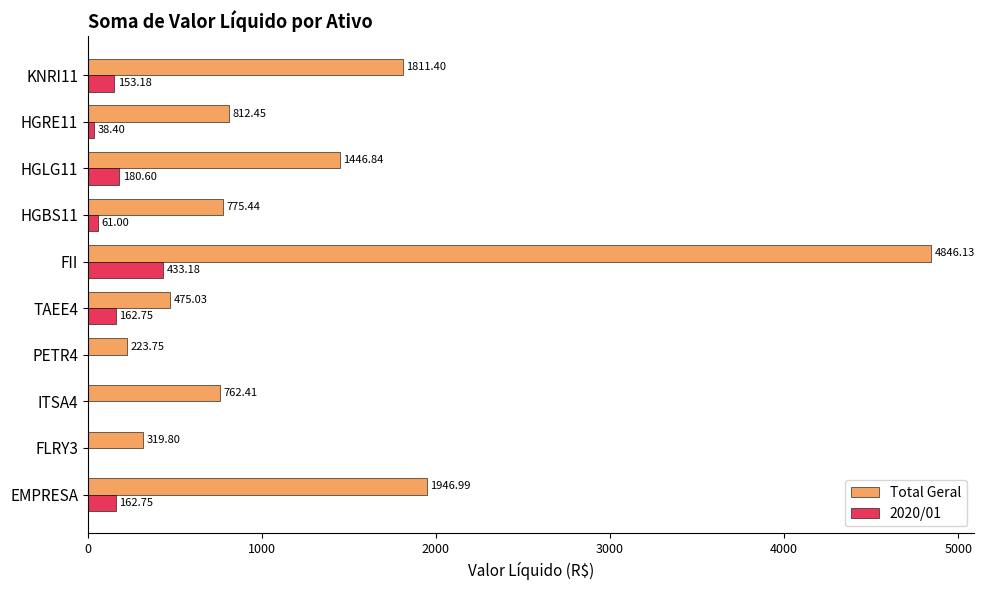

At which label does Total Geral reach its peak?

FII